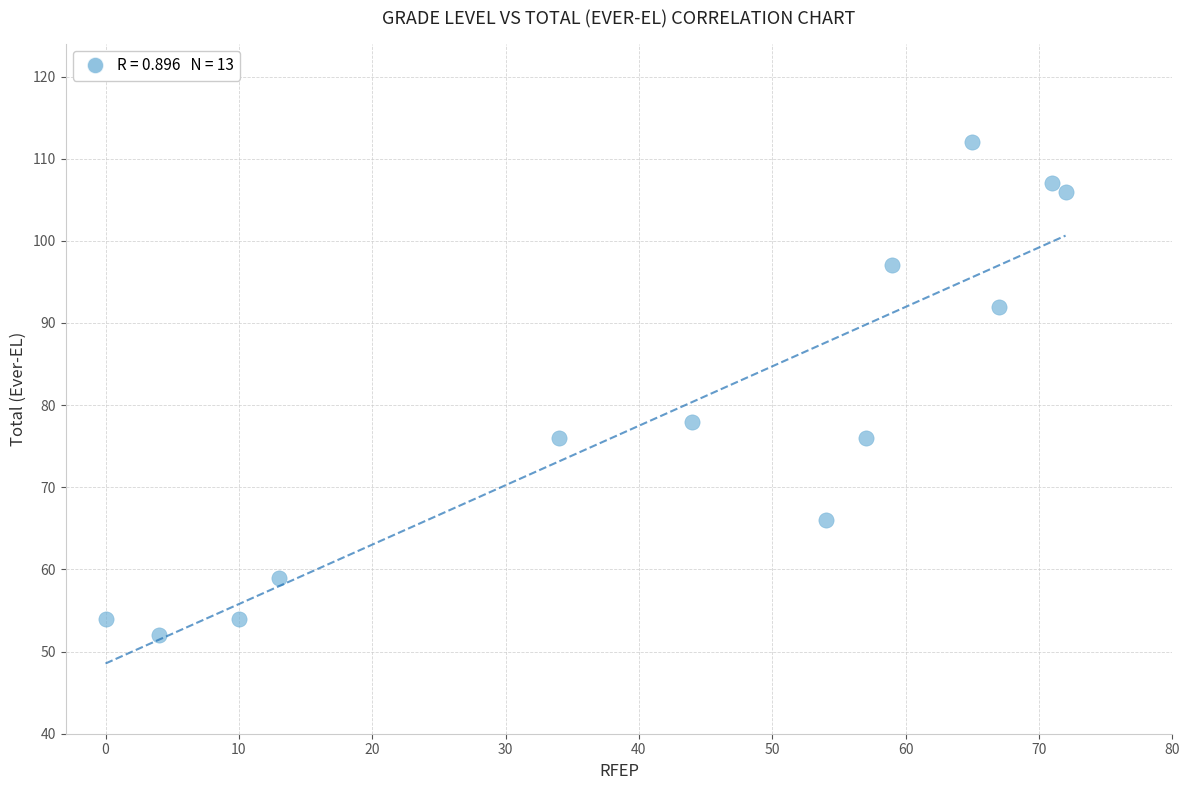

What Y value in the scatter plot is closest to 82?

78